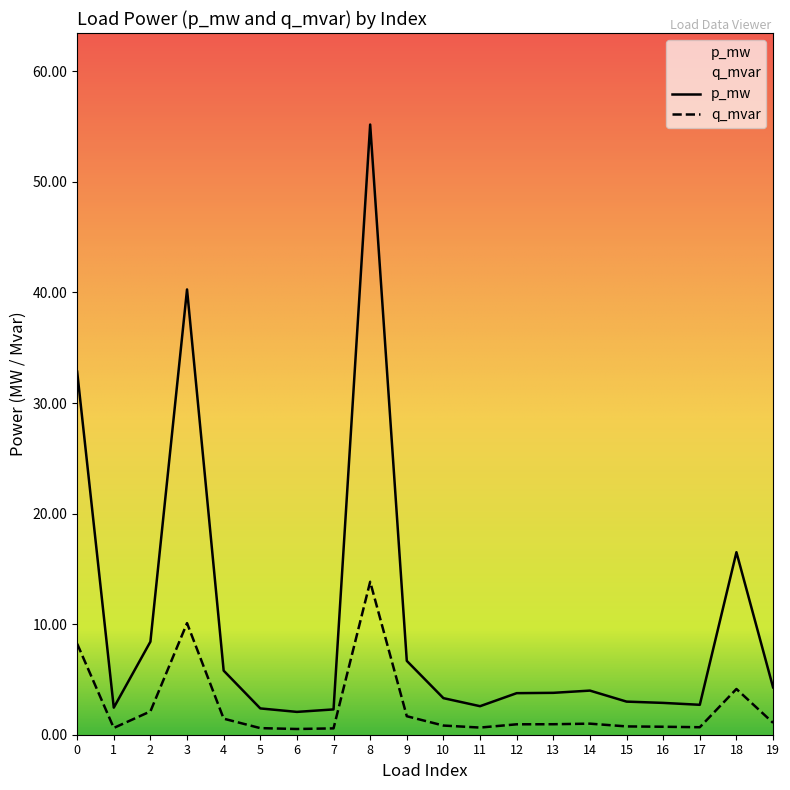

Where is p_mw nearest to the value 0?

6